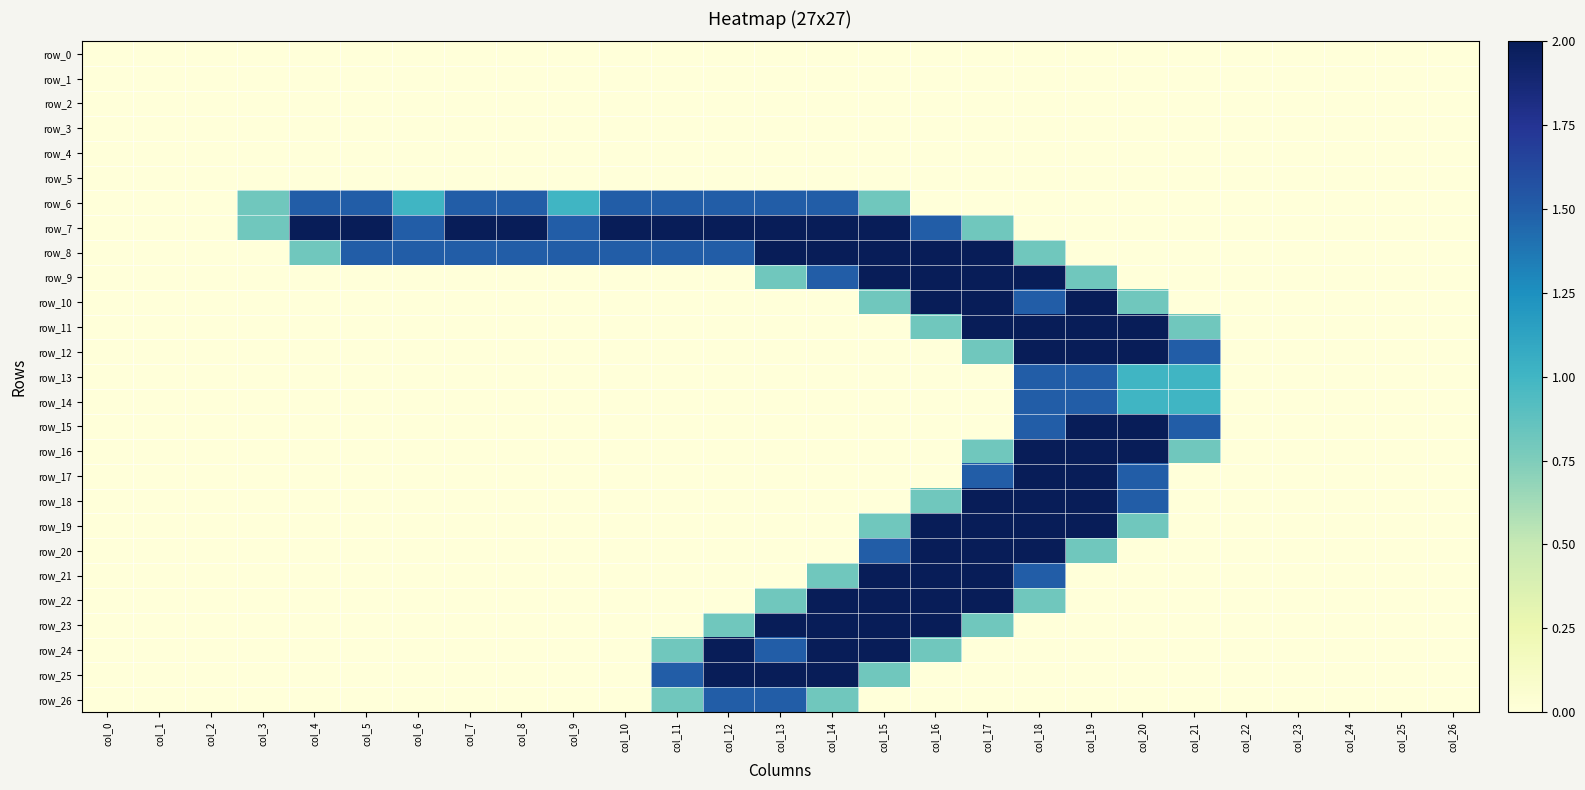

Is the value of row_16 at col_12 greater than the value of row_13 at col_13?

No